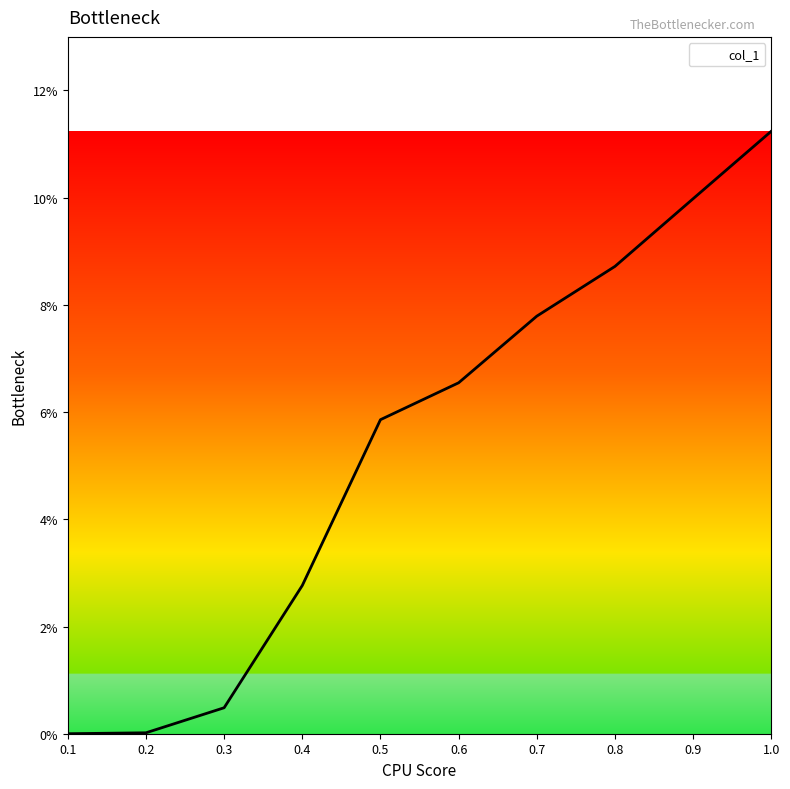

Is this an area chart (filled region under the line)?

Yes